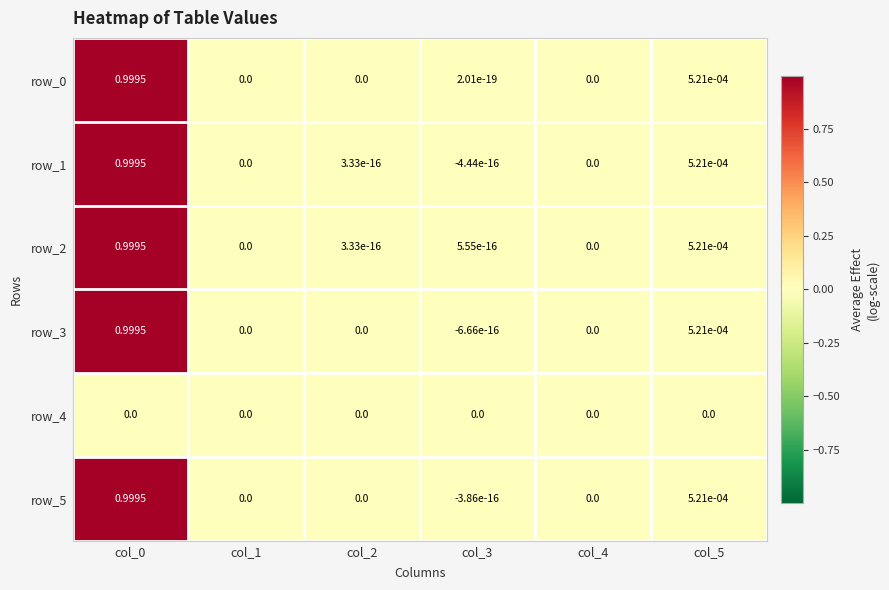

How many positive values does the row_1 series have?

3